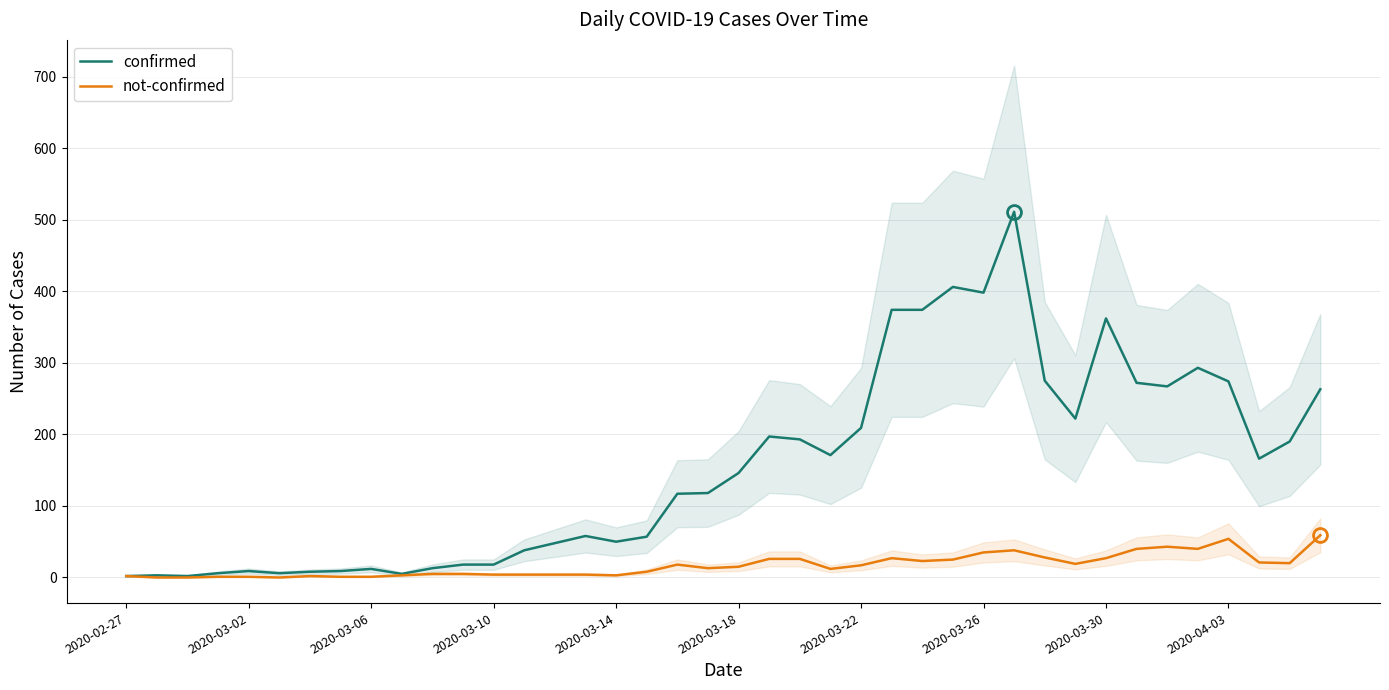

List the series in order of their overall mean, highest first.

confirmed, not-confirmed